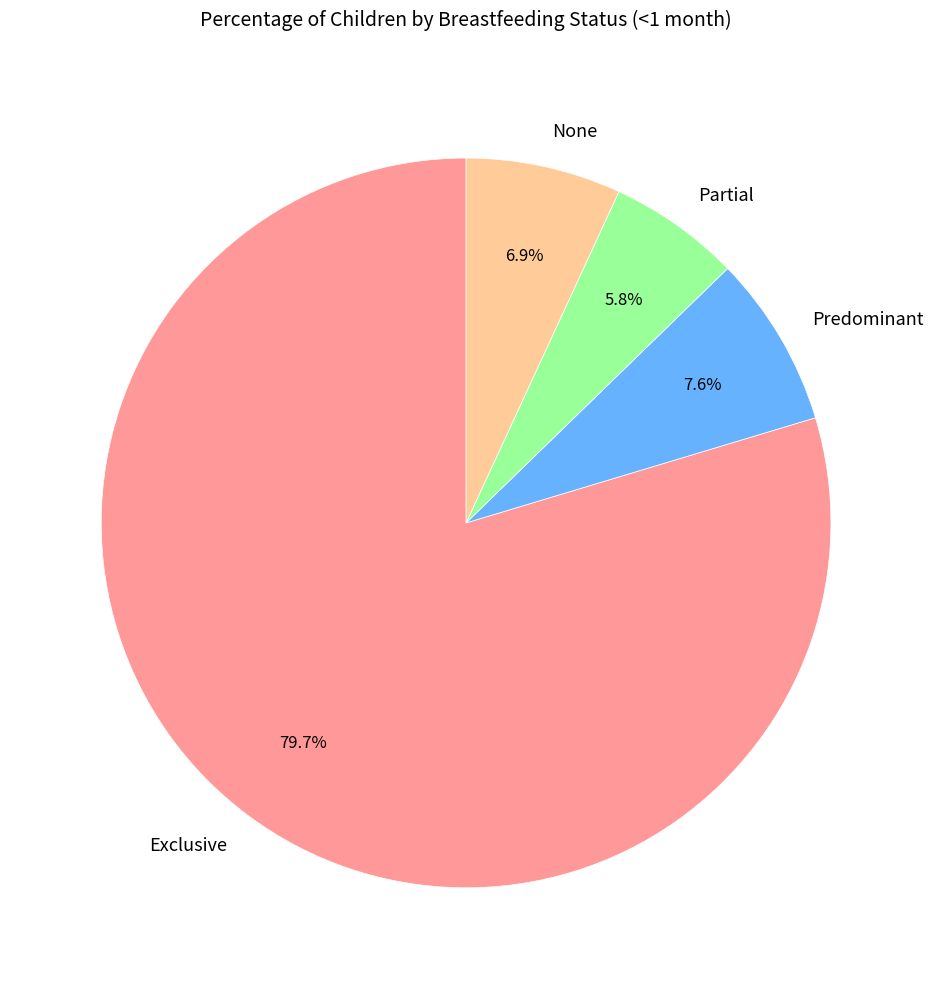

How many slices are in this pie chart?

4